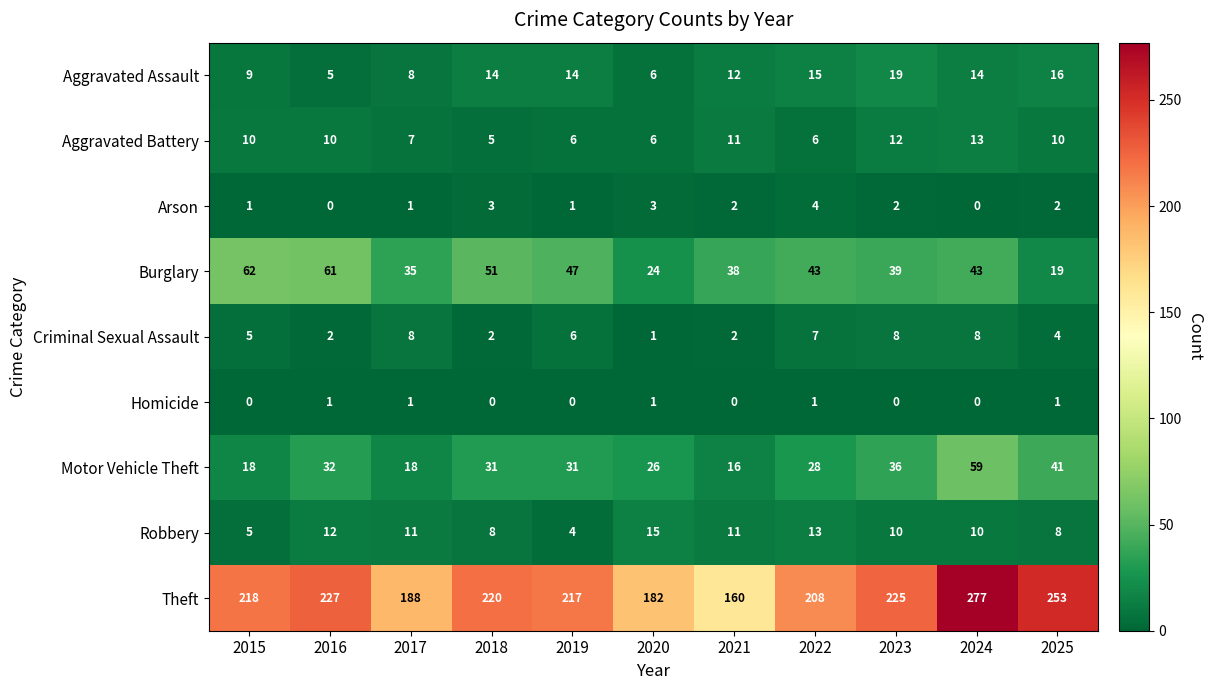

List the series in order of their peak value, highest first.

Theft, Burglary, Motor Vehicle Theft, Aggravated Assault, Robbery, Aggravated Battery, Criminal Sexual Assault, Arson, Homicide